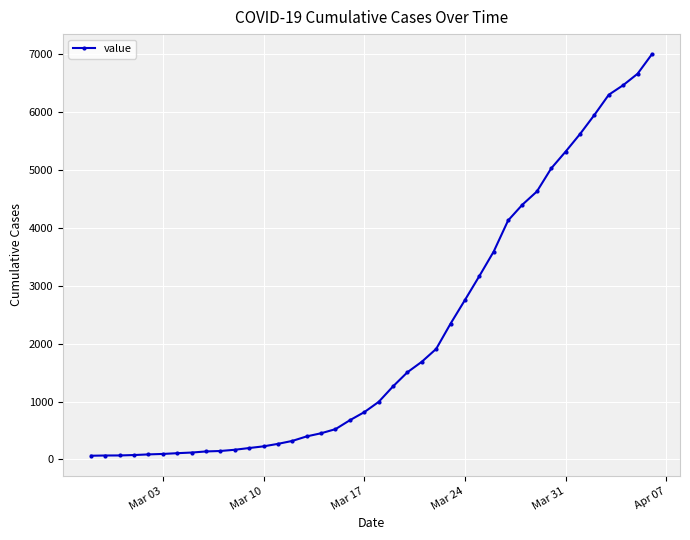

What is the difference between the second highest and second lowest values?

6589